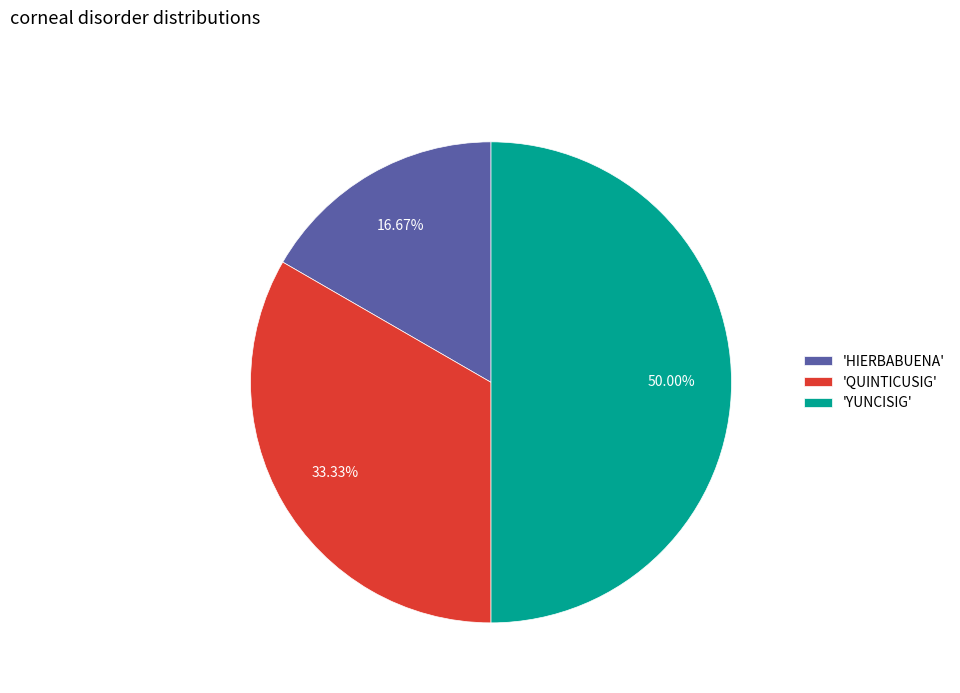

Between 'QUINTICUSIG' and 'YUNCISIG', which is larger?

'YUNCISIG'